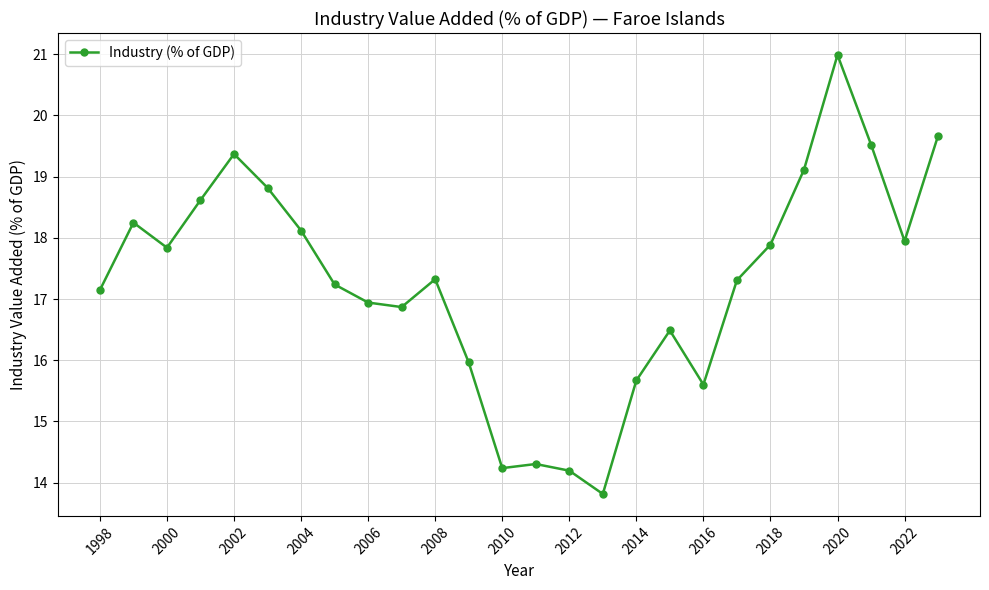

What is the maximum value shown in the chart?

21.0